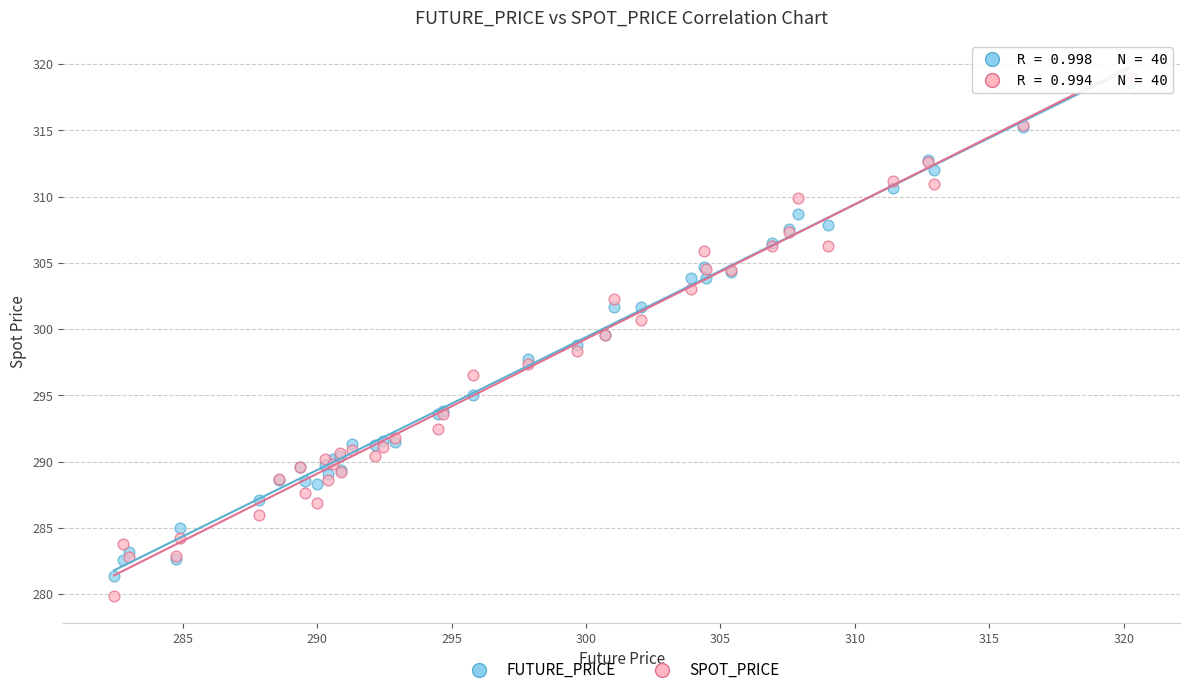

What are all the series names shown in the legend?

FUTURE_PRICE, SPOT_PRICE